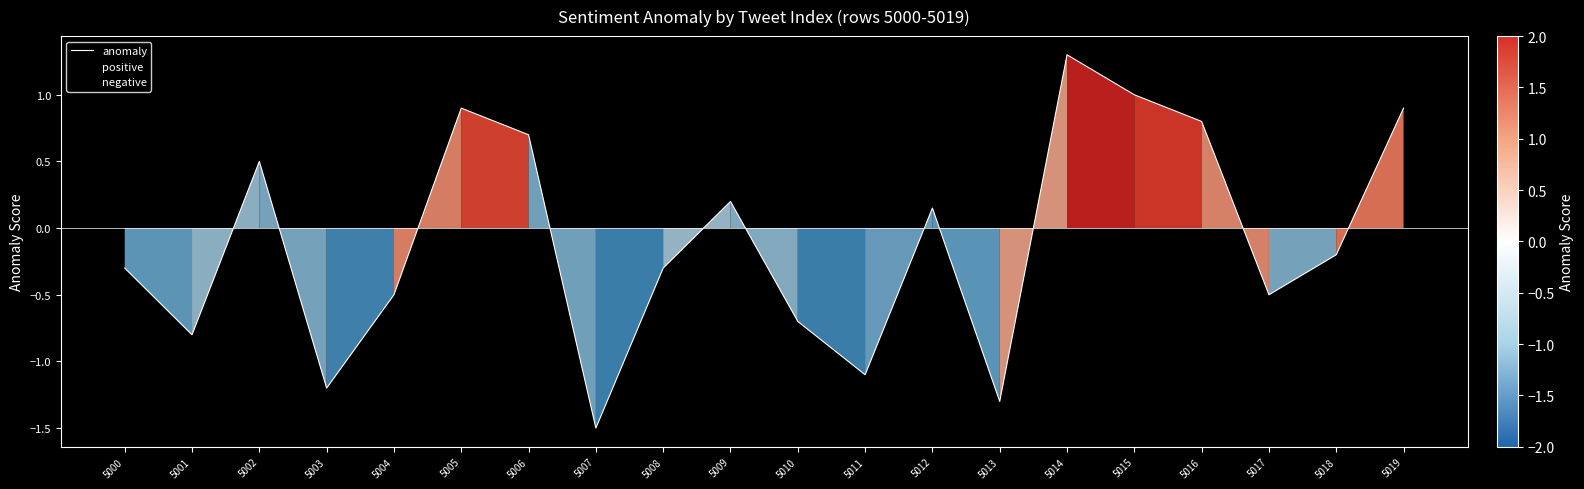

How many lines are shown in the chart?

1